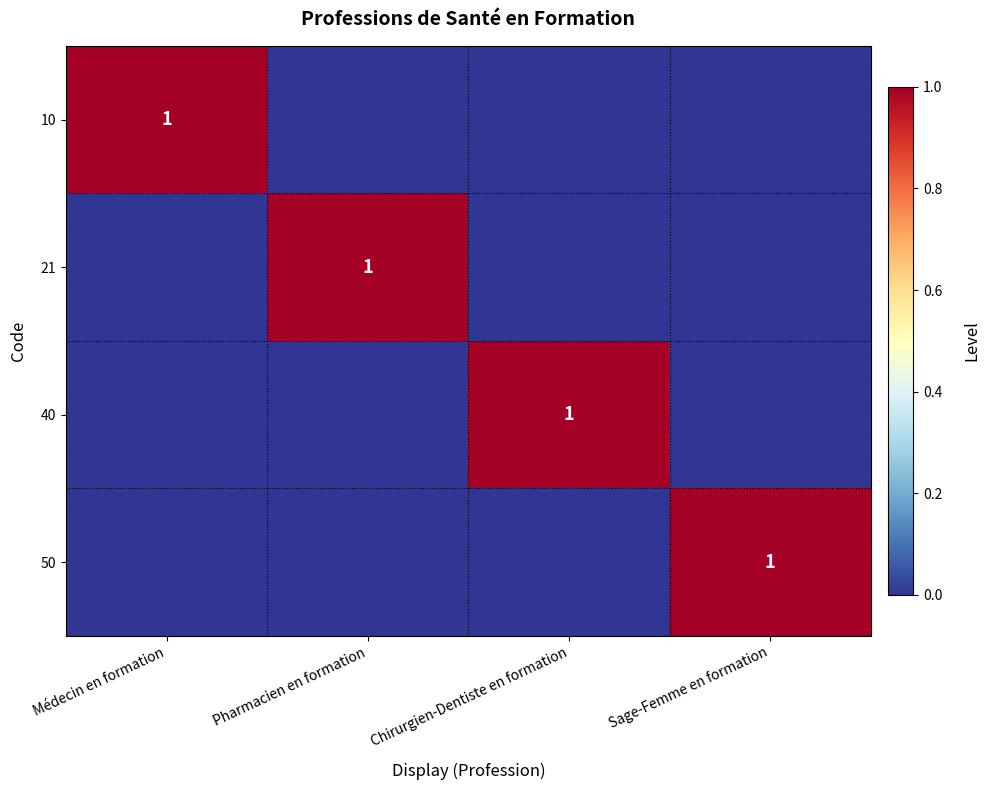

At which category is the sum across all series the highest?

Médecin en formation